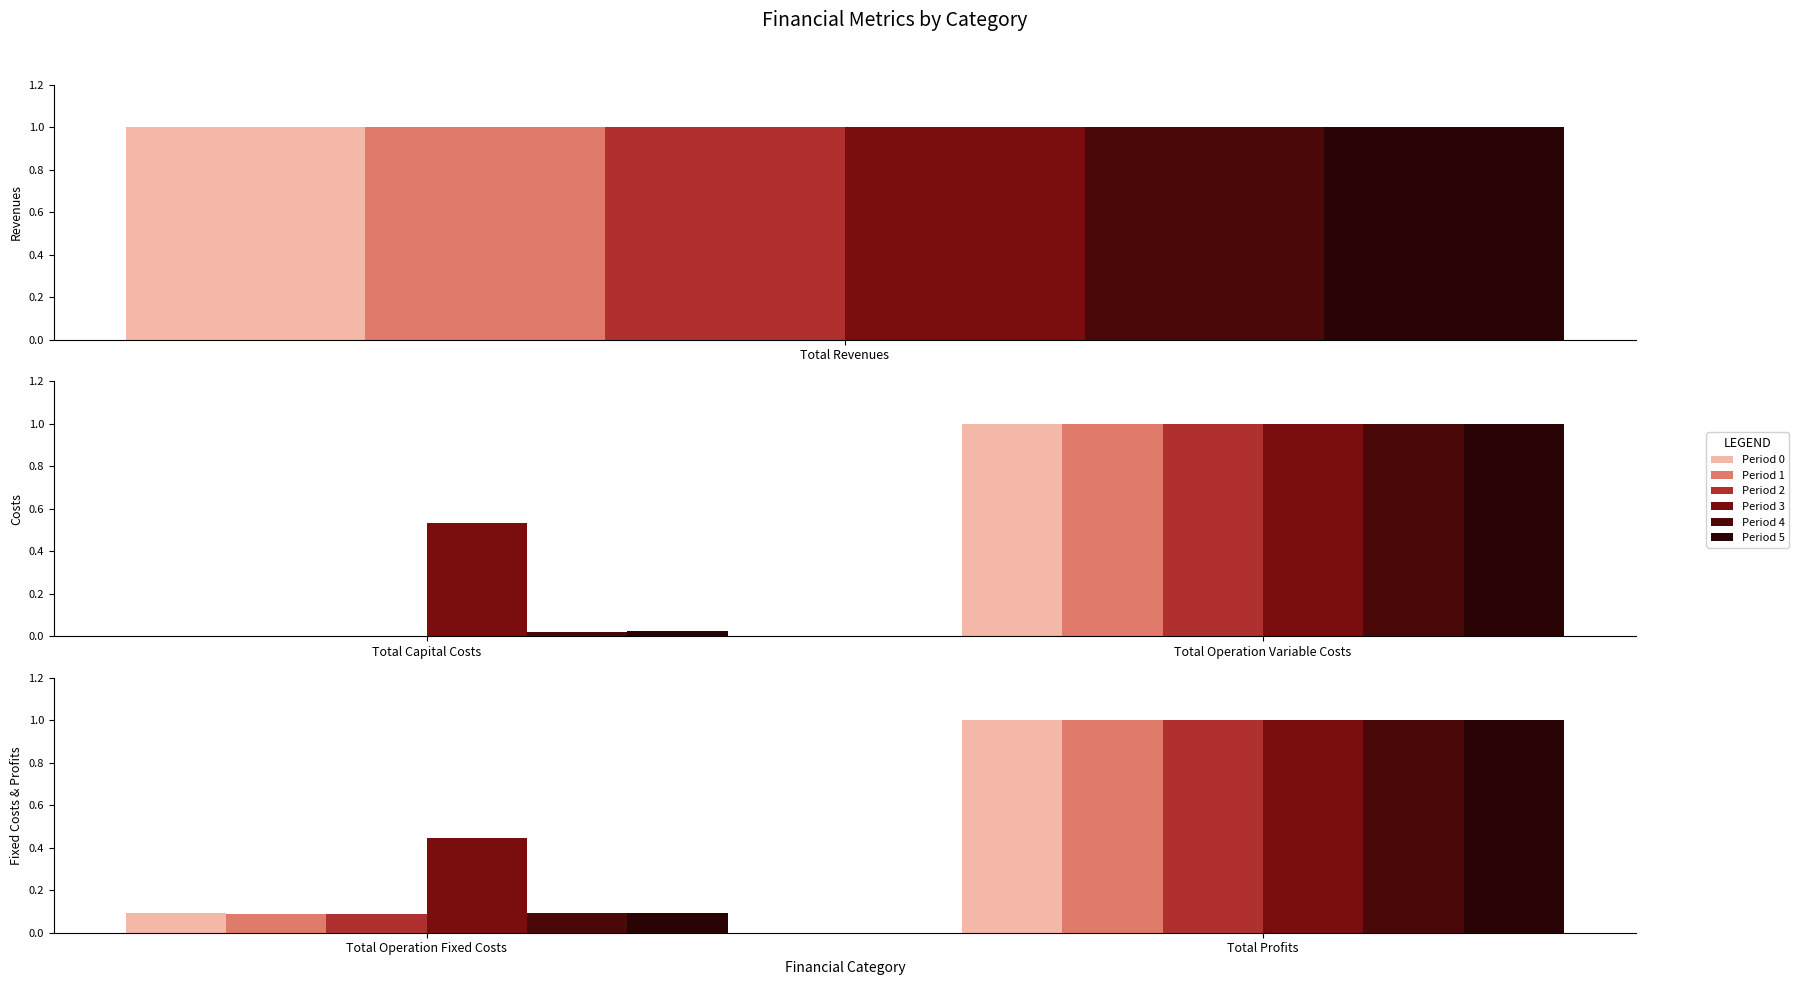

Are the bars grouped side by side (vs. stacked)?

Yes